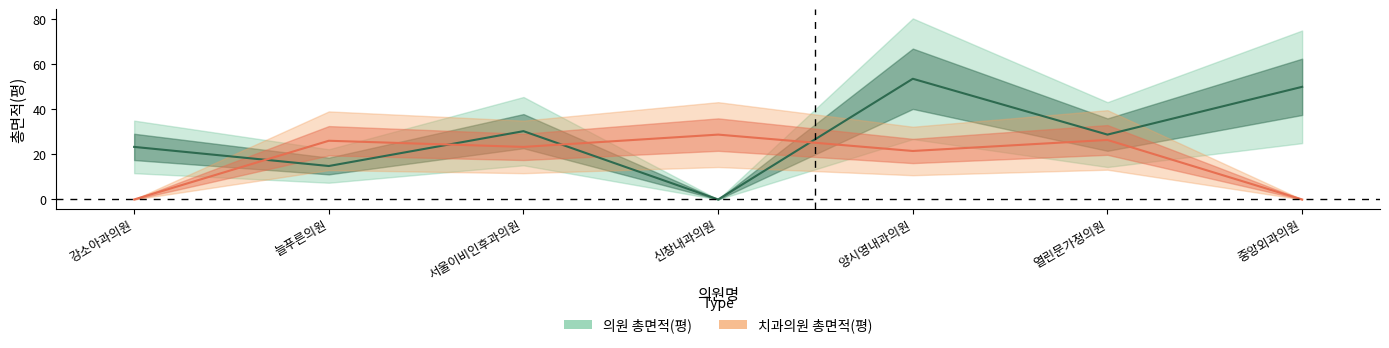

True or false: the data has more than 1 interior local peaks.

True